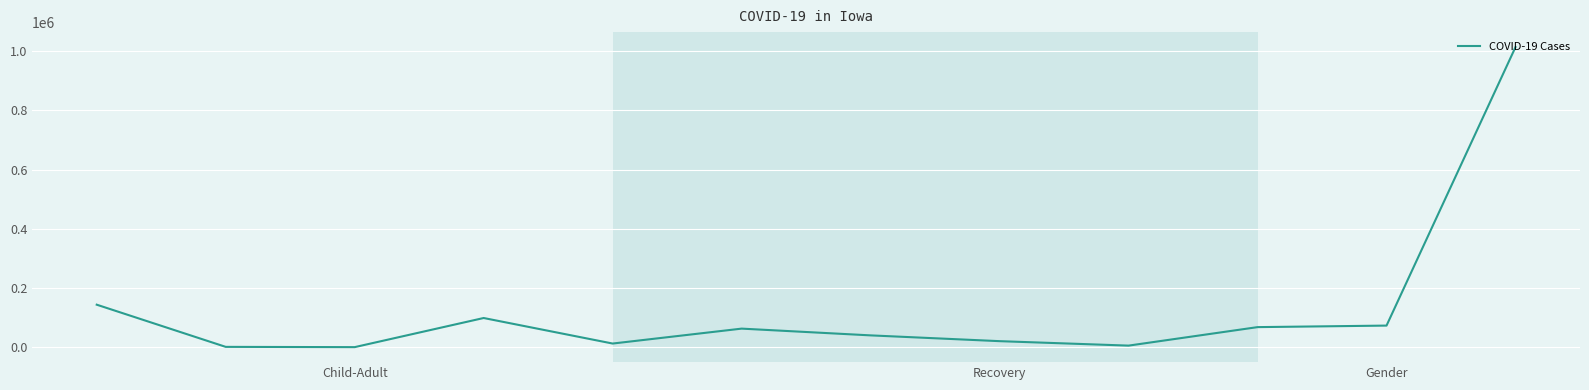

What is the difference between the maximum and minimum values?

1012297